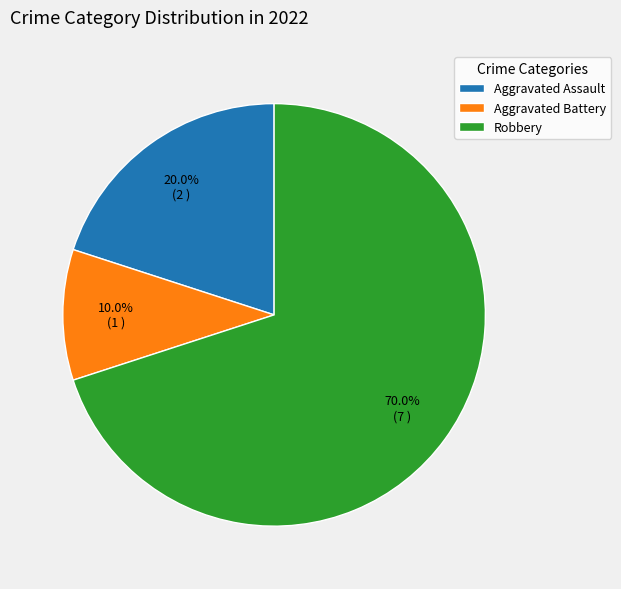

Approximately how many times larger is the value at Aggravated Battery compared to Robbery?

0.1